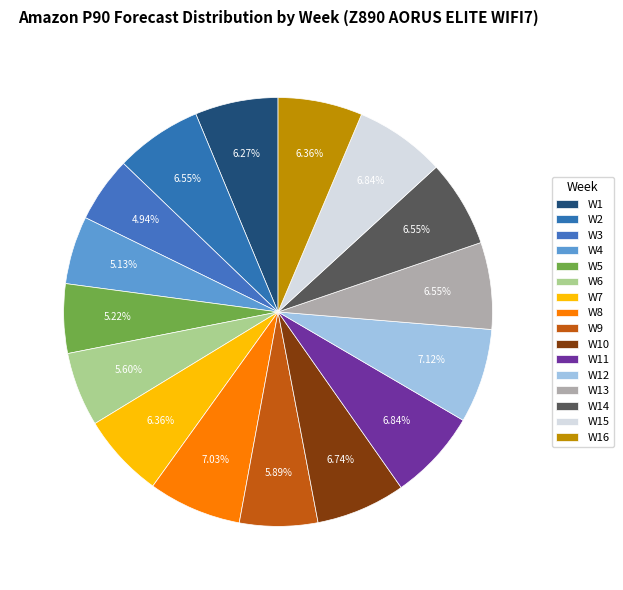

Which category has the smallest portion of the pie?

W3